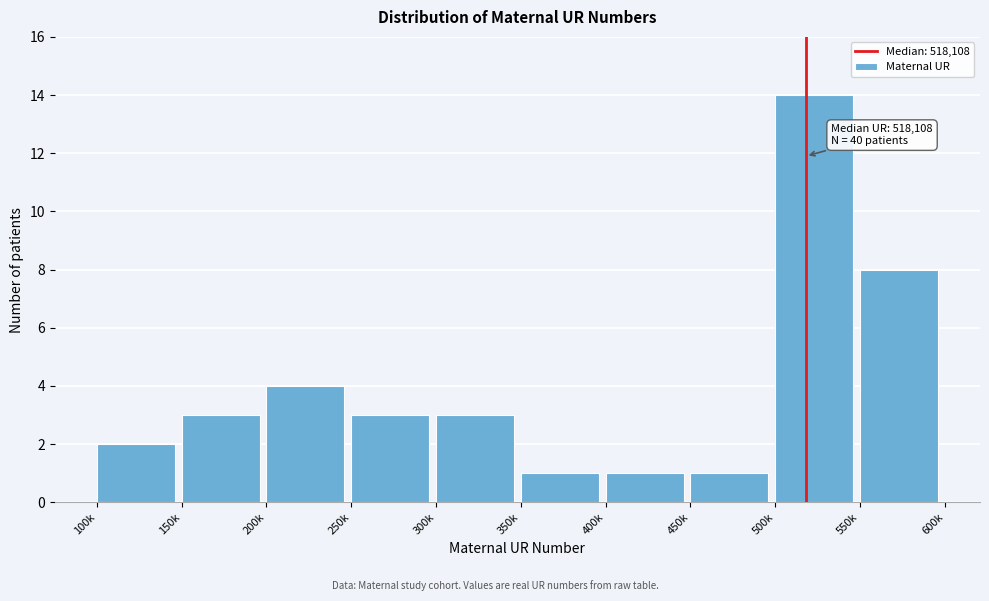

Reading left to right, transcribe all the data shown in this chart.

100k=2	150k=3	200k=4	250k=3	300k=3	350k=1	400k=1	450k=1	500k=14	550k=8